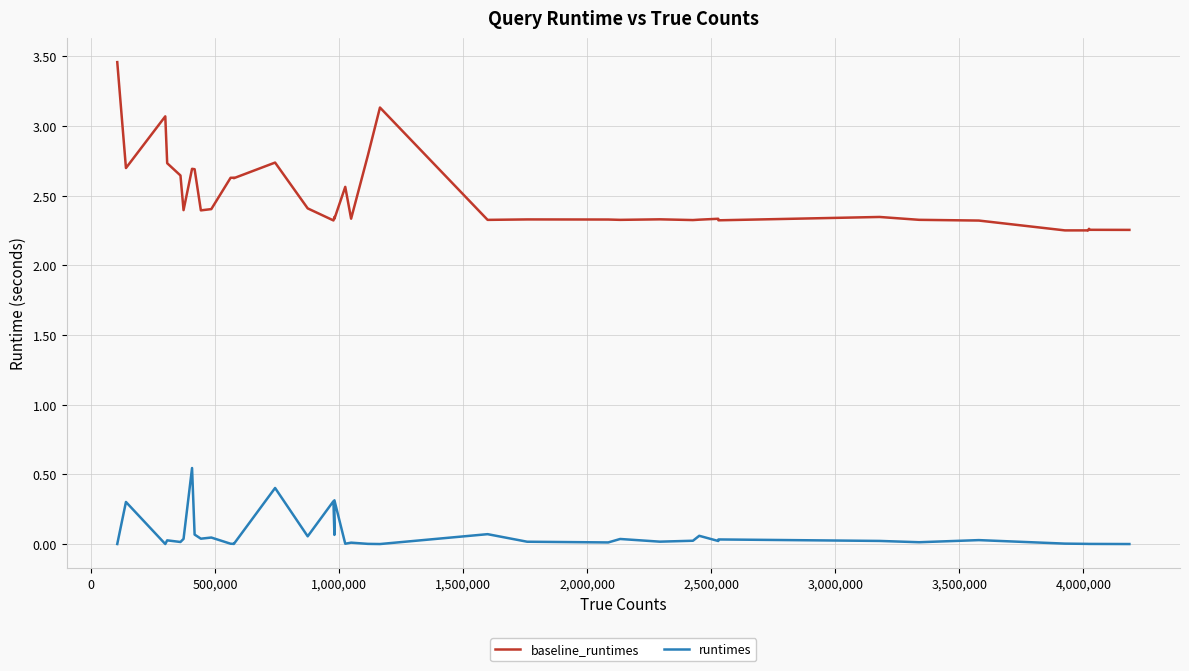

What is the difference between the maximum and minimum values in the baseline_runtimes series?

1.2